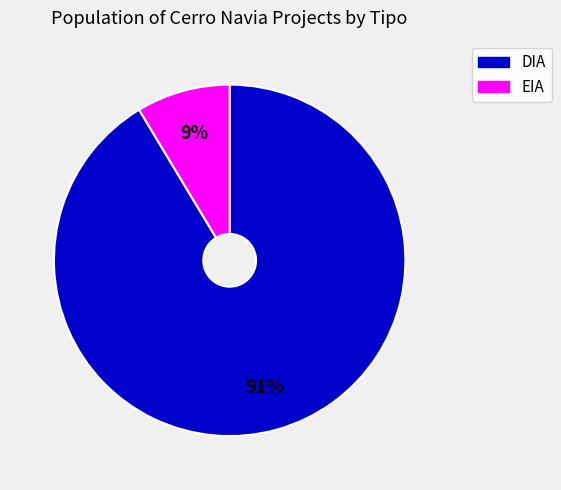

What percentage is the EIA slice, to the nearest percent?

9%